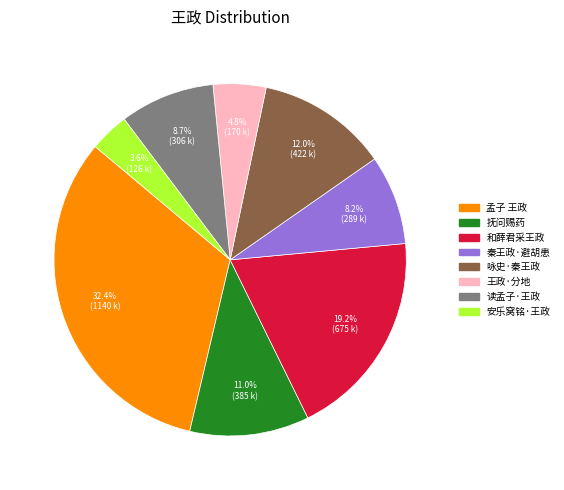

To the nearest percent, what is the average slice percentage?

12%